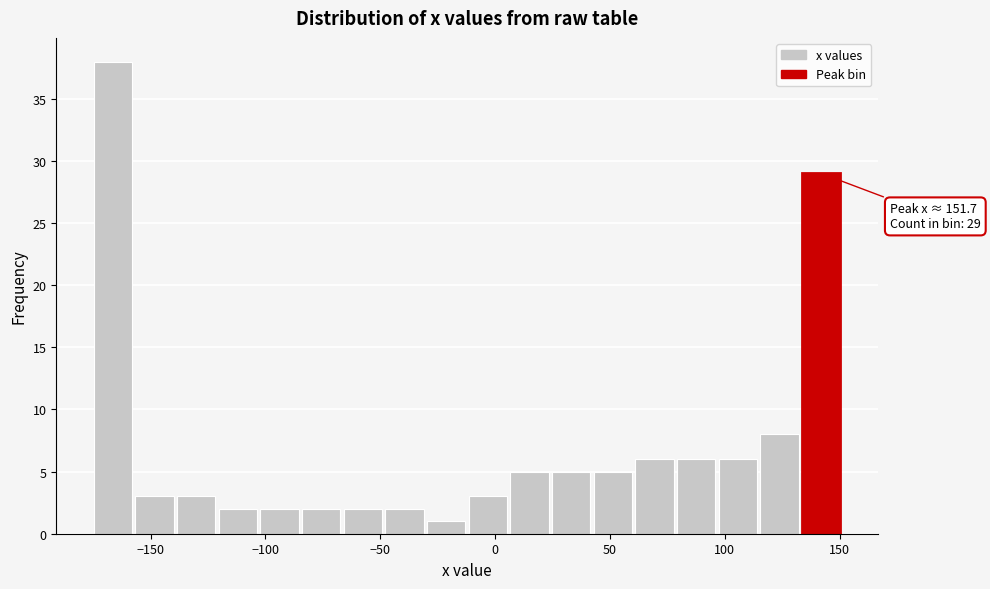

Read against the x-axis, roughly where is the centre of the tallest bar?

-165